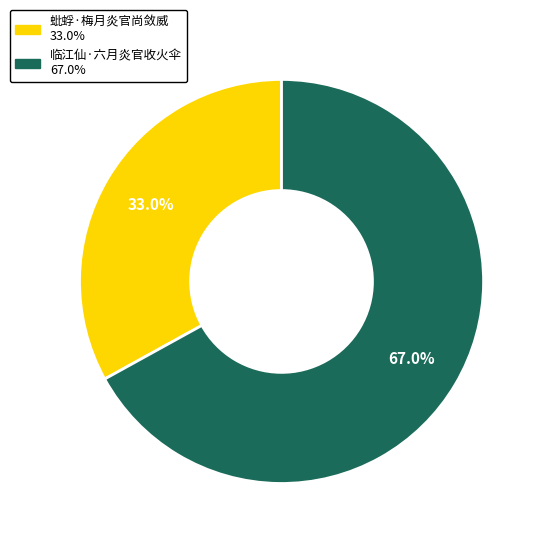

True or false: 临江仙·六月炎官收火伞 accounts for 58% of the total.

False